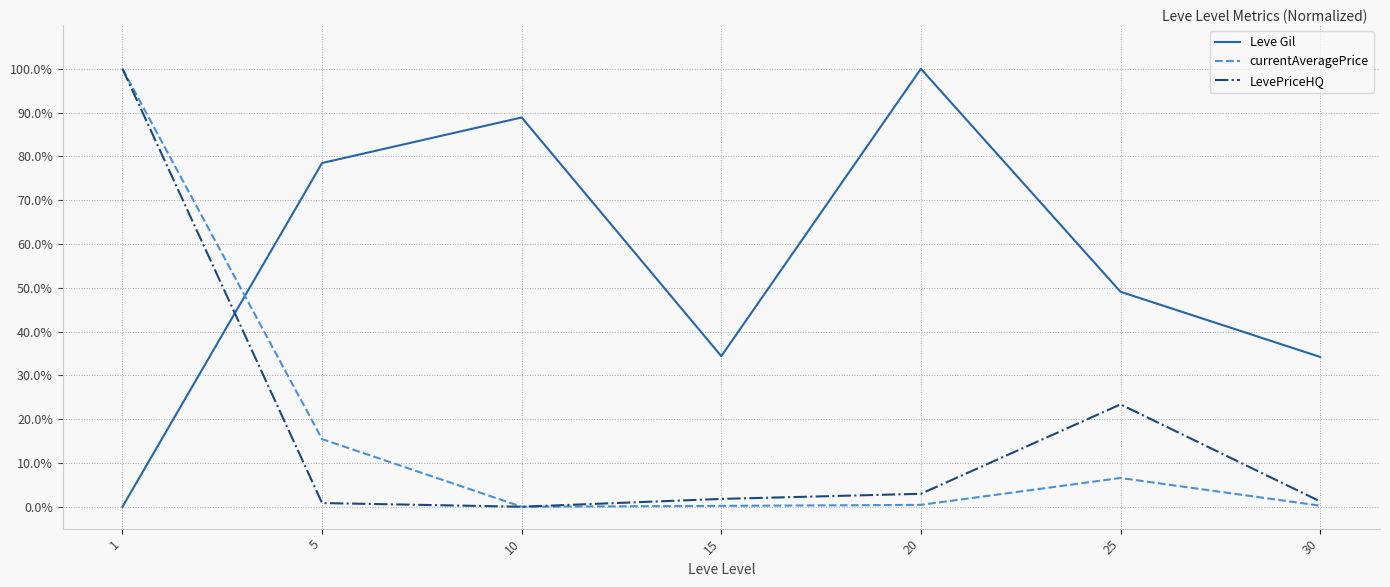

What is the greatest value displayed?

100.0